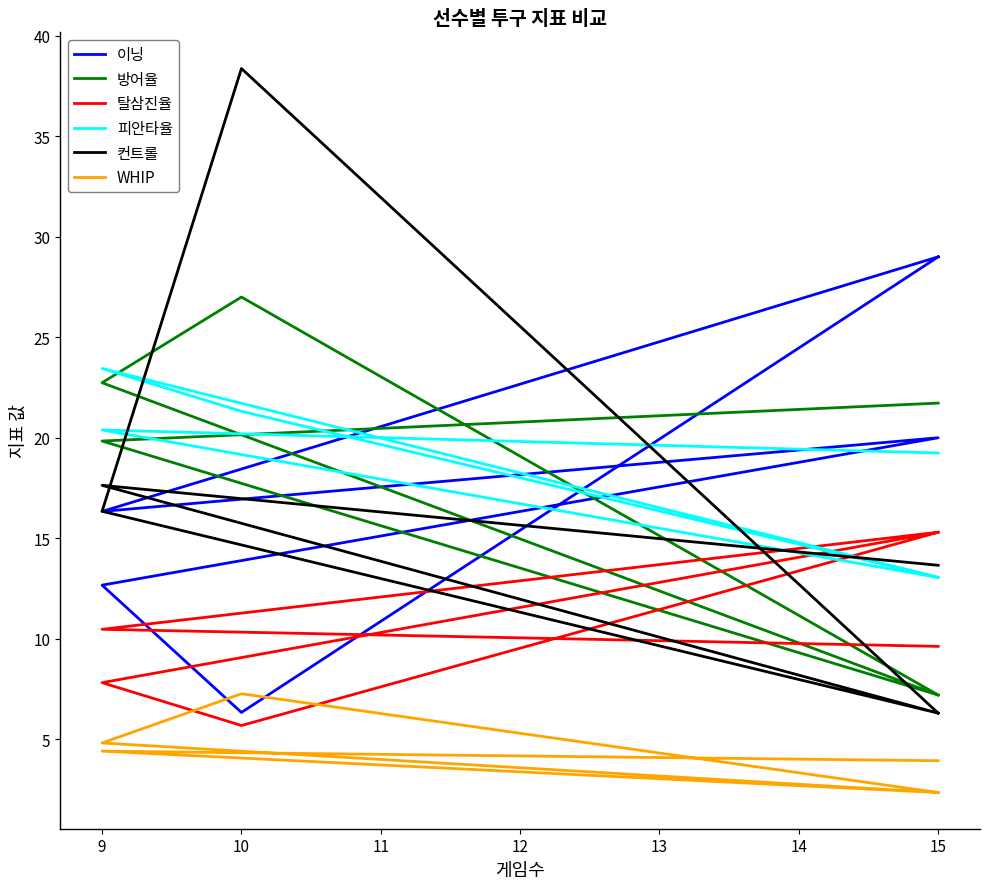

What is the sum of the 피안타율 values at 11 and 13?

32.3